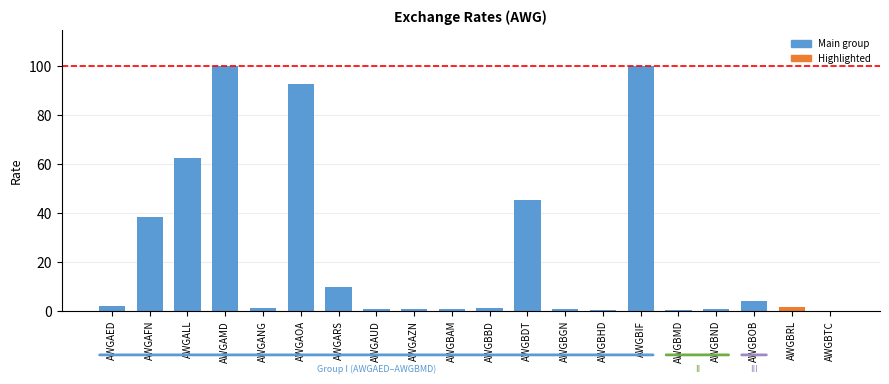

What is the maximum value shown in the chart?

100.0